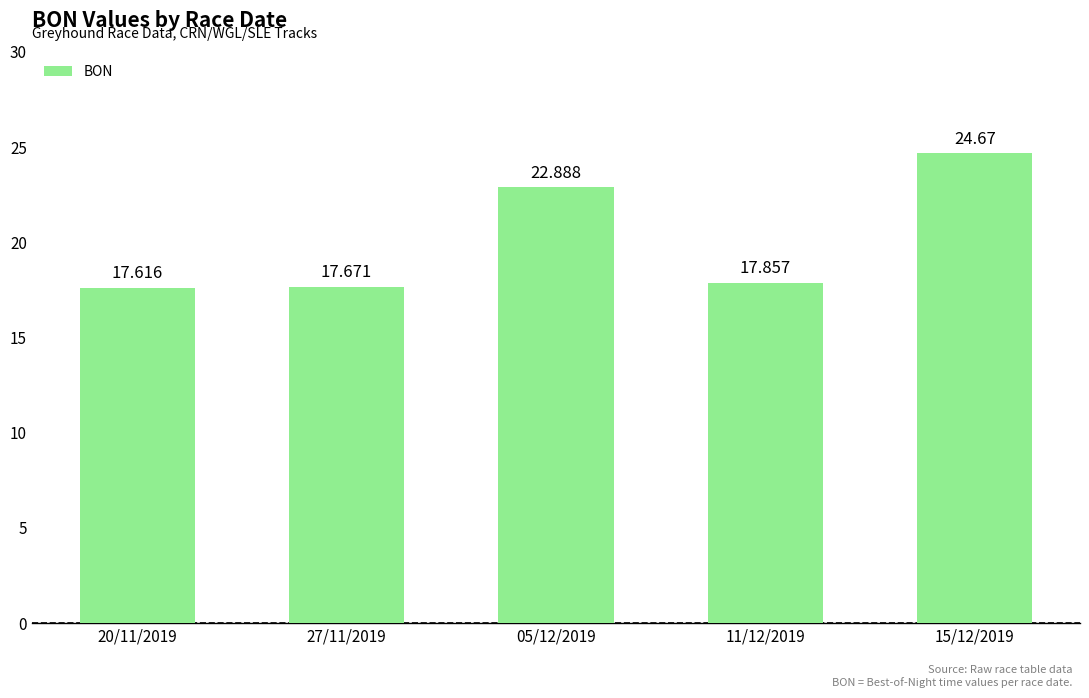

At which label is the value closest to 21?

05/12/2019